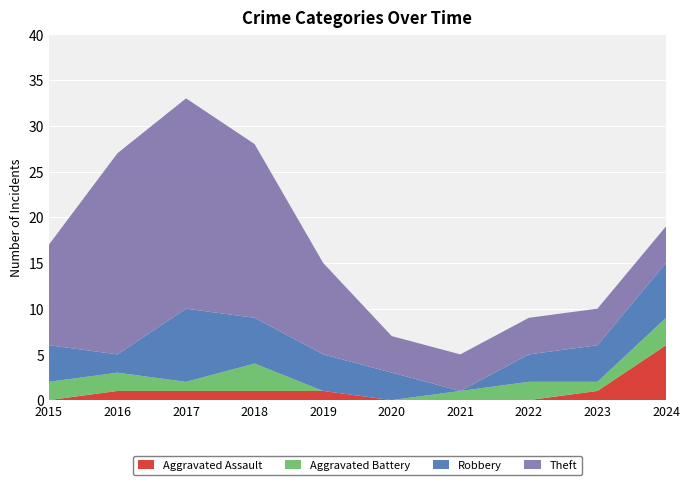

Reading left to right, what are all the values shown in this chart?

Aggravated Assault: 0	1	1	1	1	0	0	0	1	6
Aggravated Battery: 2	2	1	3	0	0	1	2	1	3
Robbery: 4	2	8	5	4	3	0	3	4	6
Theft: 11	22	23	19	10	4	4	4	4	4